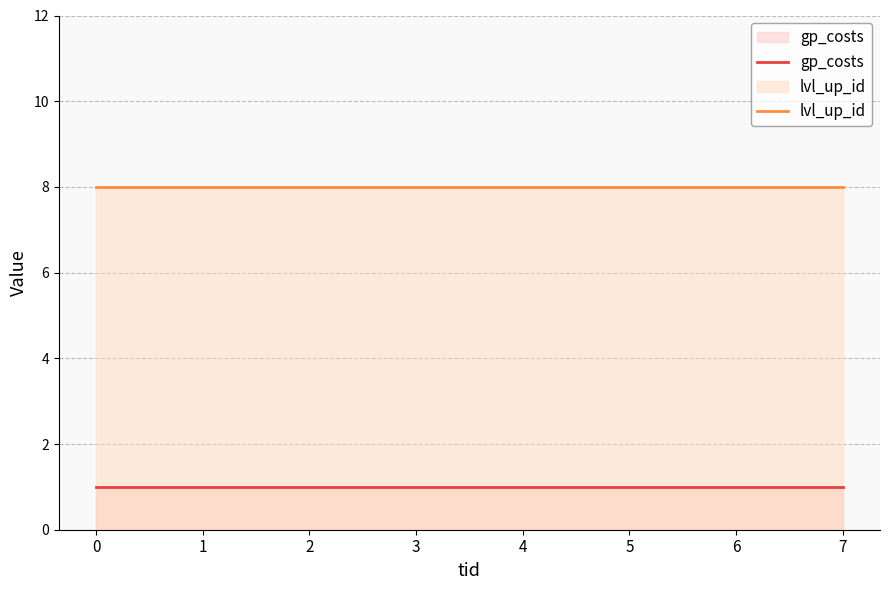

What are all the series names shown in the legend?

gp_costs, lvl_up_id